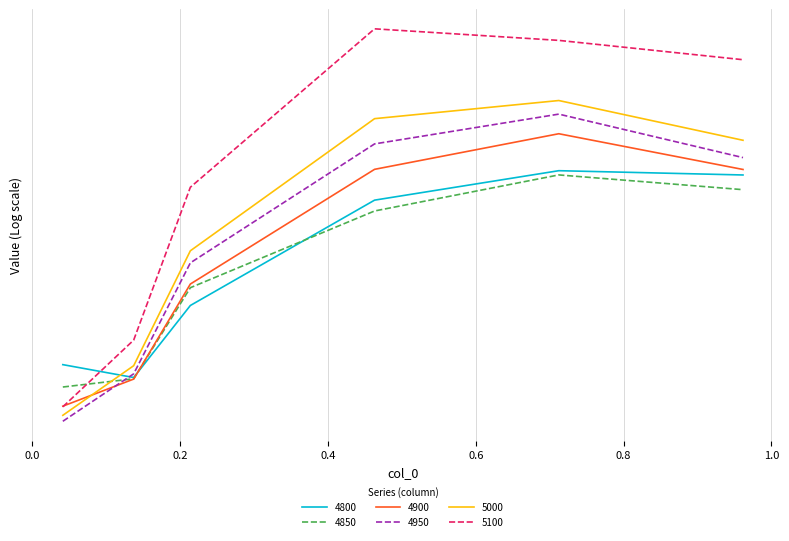

Reading left to right, list all the values displayed in this chart.

4800: 0.2	0.2	0.2	0.3	0.3	0.3
4850: 0.2	0.2	0.3	0.3	0.3	0.3
4900: 0.2	0.2	0.3	0.3	0.3	0.3
4950: 0.2	0.2	0.3	0.3	0.3	0.3
5000: 0.2	0.2	0.3	0.3	0.3	0.3
5100: 0.2	0.2	0.3	0.3	0.3	0.3